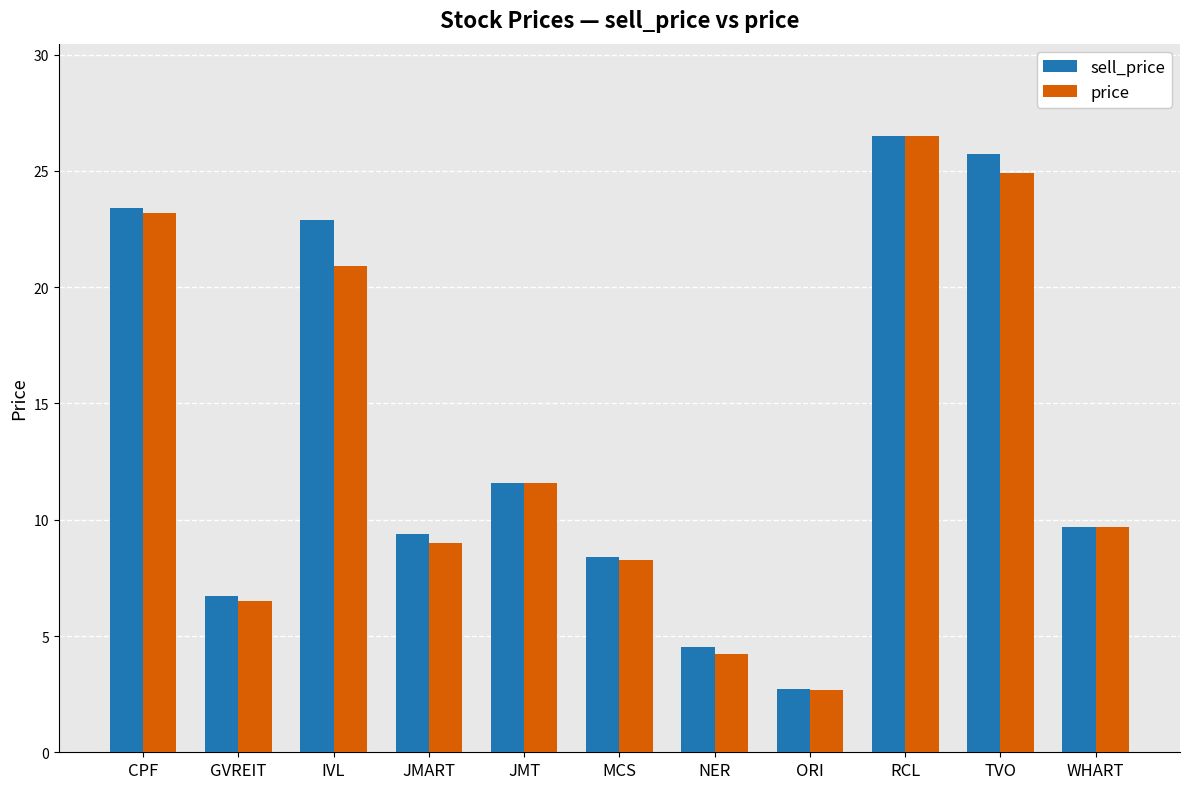

Which series changed the most between JMART and NER?

sell_price